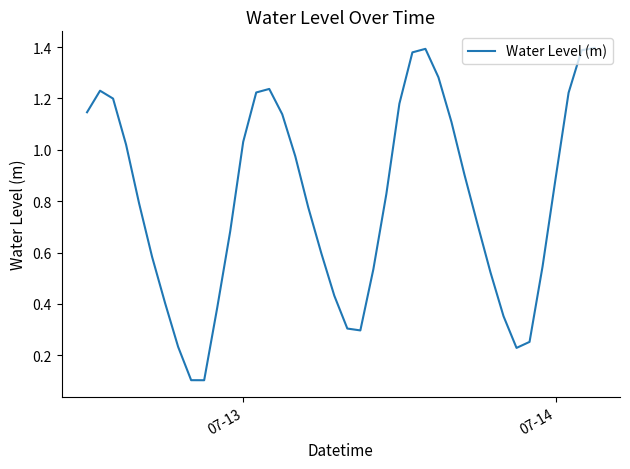

Does the chart have visible grid lines?

No